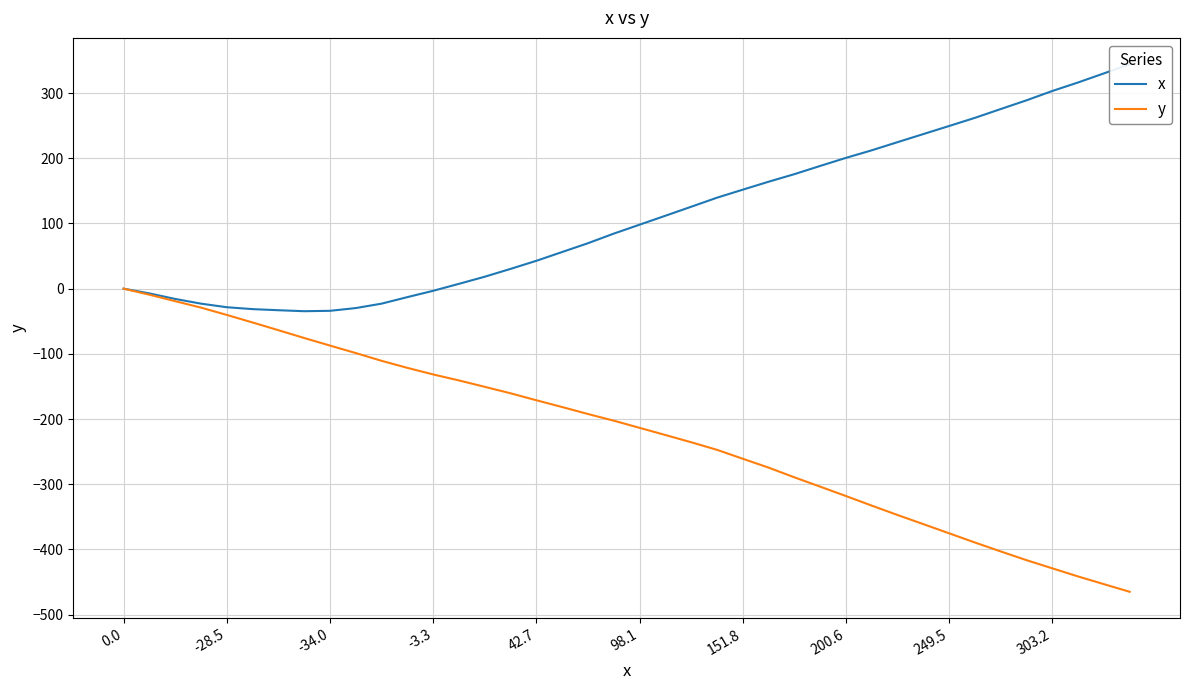

How many lines are shown in the chart?

2